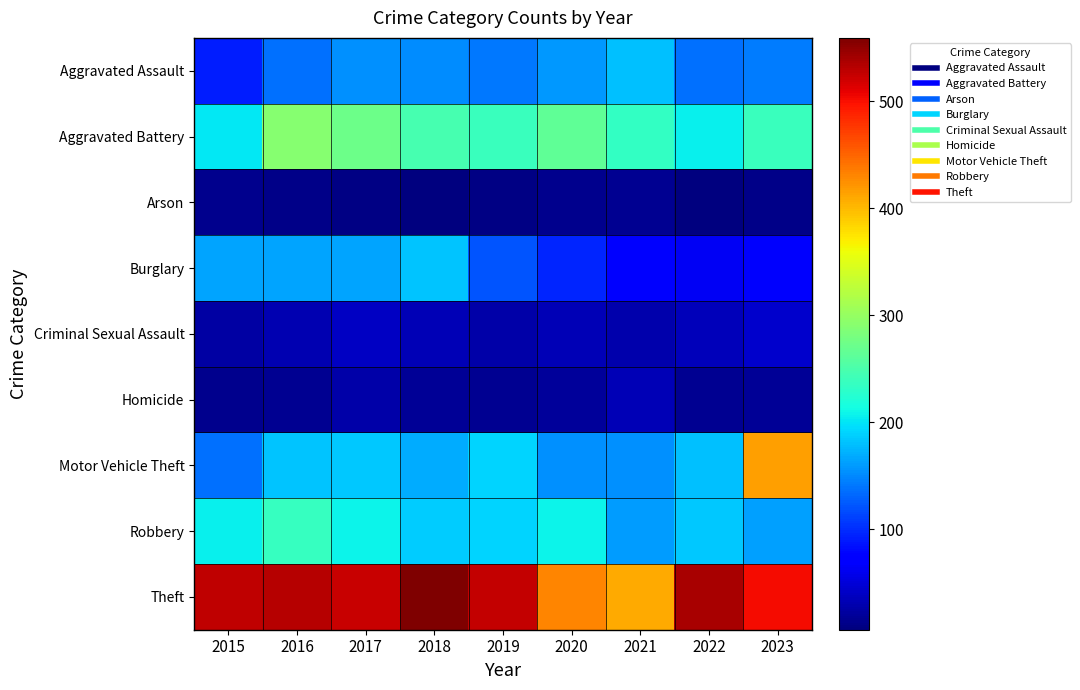

At which category does the chart reach its peak across all series?

2018